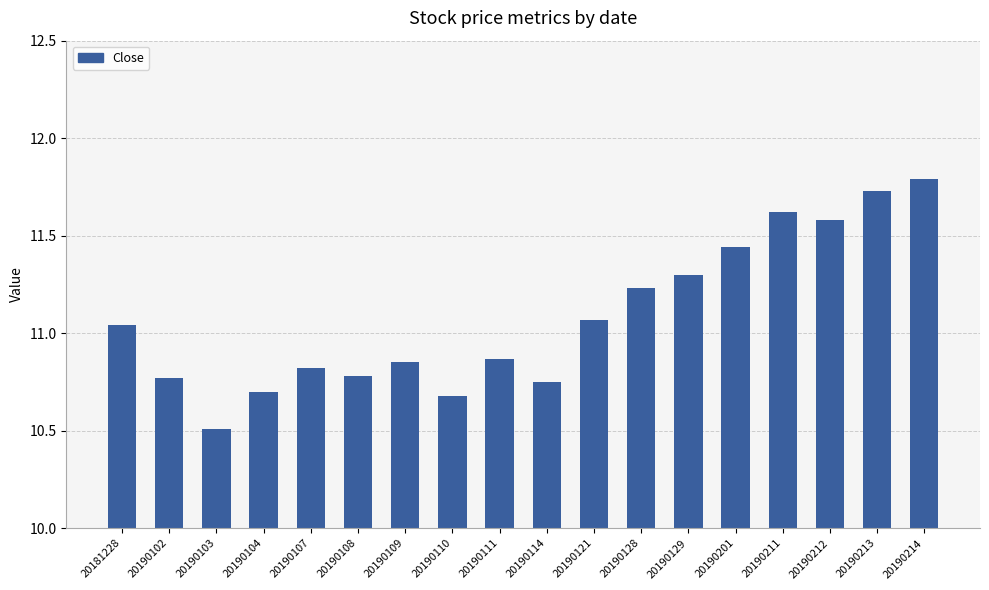

What is the value of the 16th bar from the left?

11.6